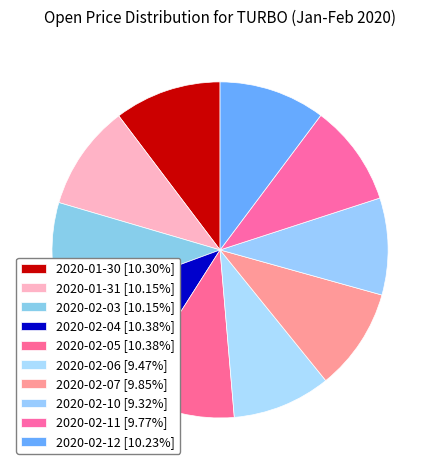

Count the number of slices in the pie.

10